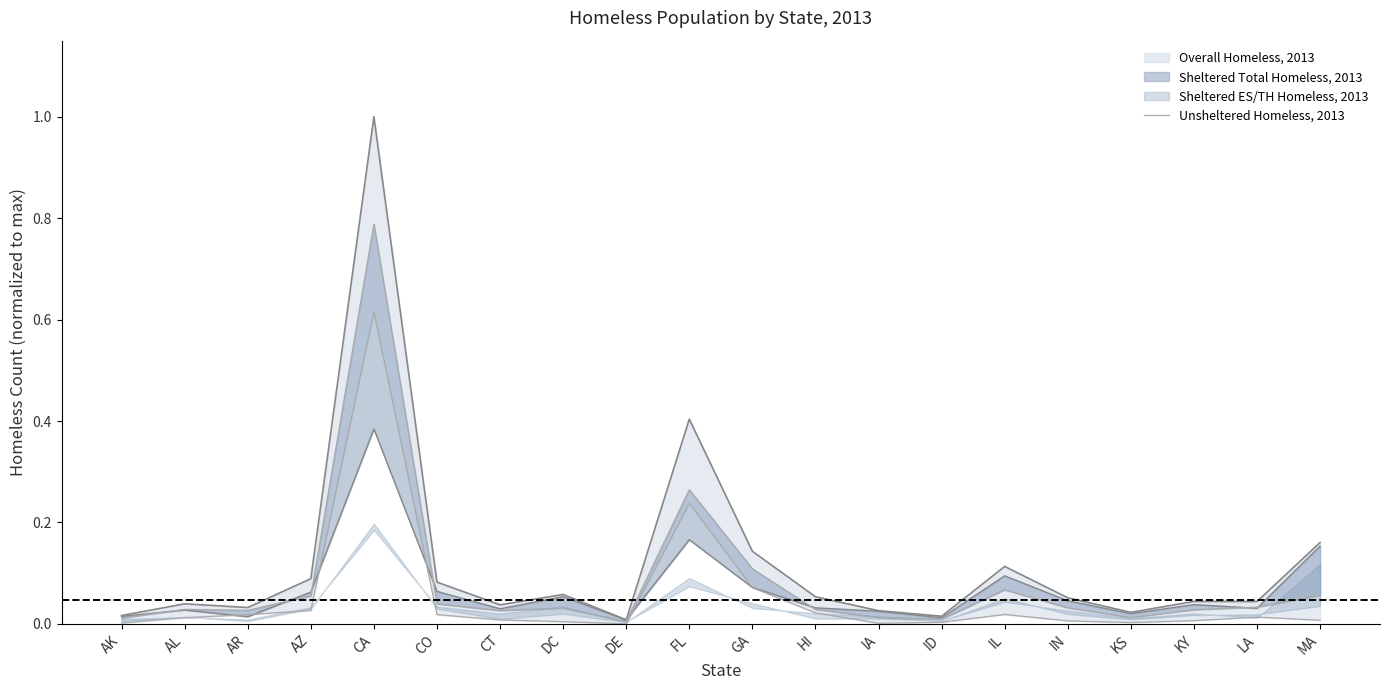

What is the label of the 4th point from the right?

KS